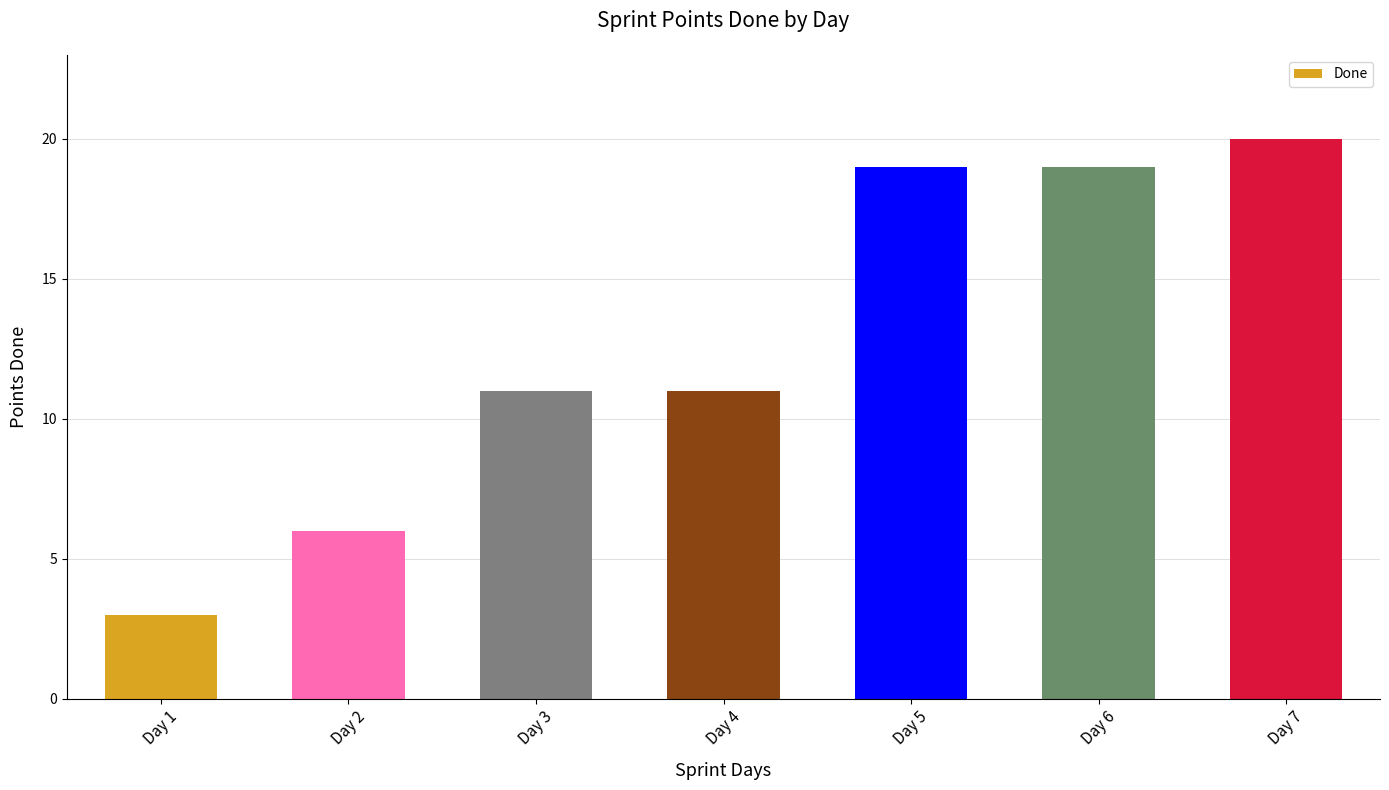

What is the smallest value displayed?

3